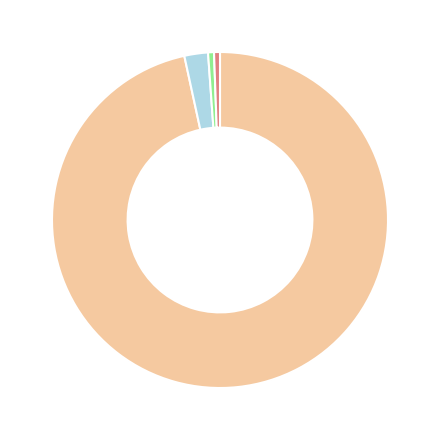

Is there any slice that represents more than half of the pie?

Yes